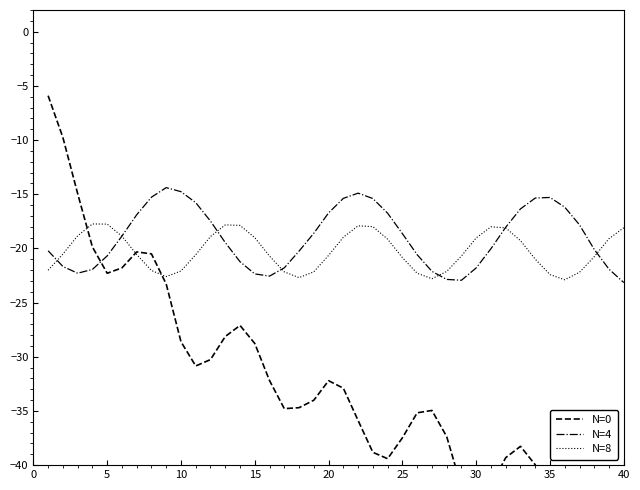

The N=8 series shows -18.1 at 40. True or false?

True